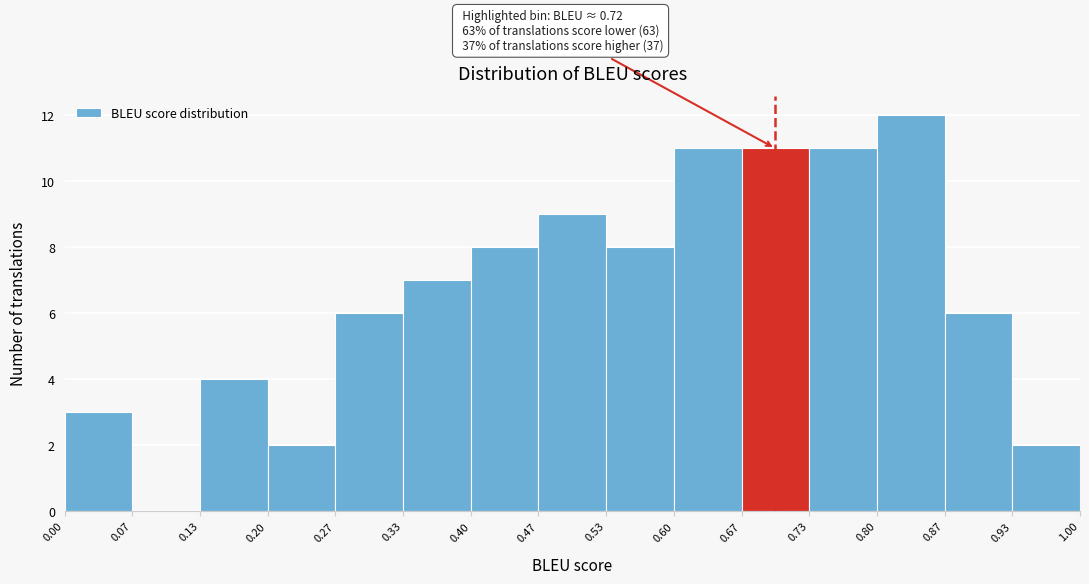

Over which range of the x-axis is the bar tallest?

0.80 to 0.87